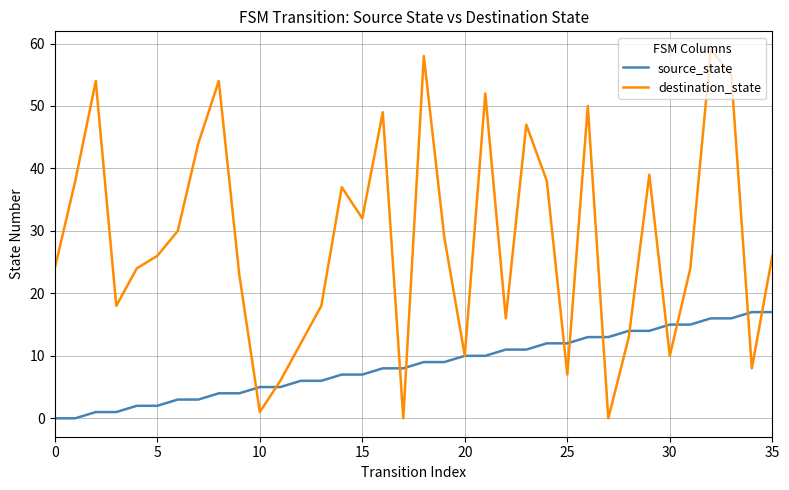

List the series in order of their peak value, highest first.

destination_state, source_state